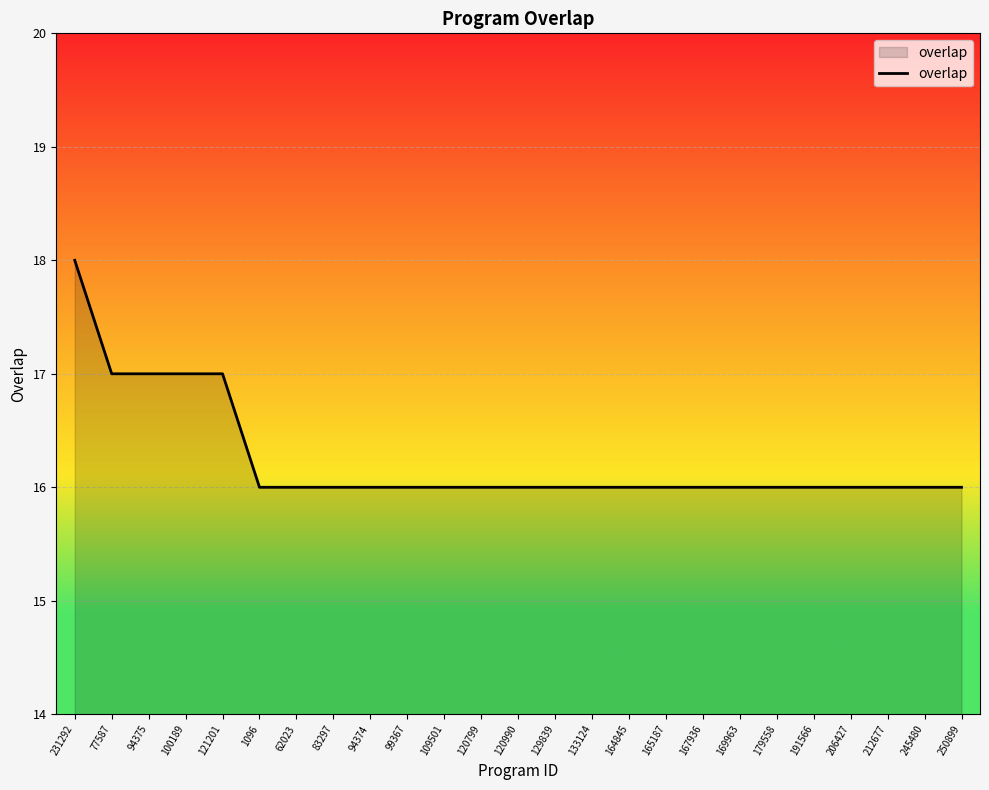

Which label corresponds to the largest value in the chart?

231292